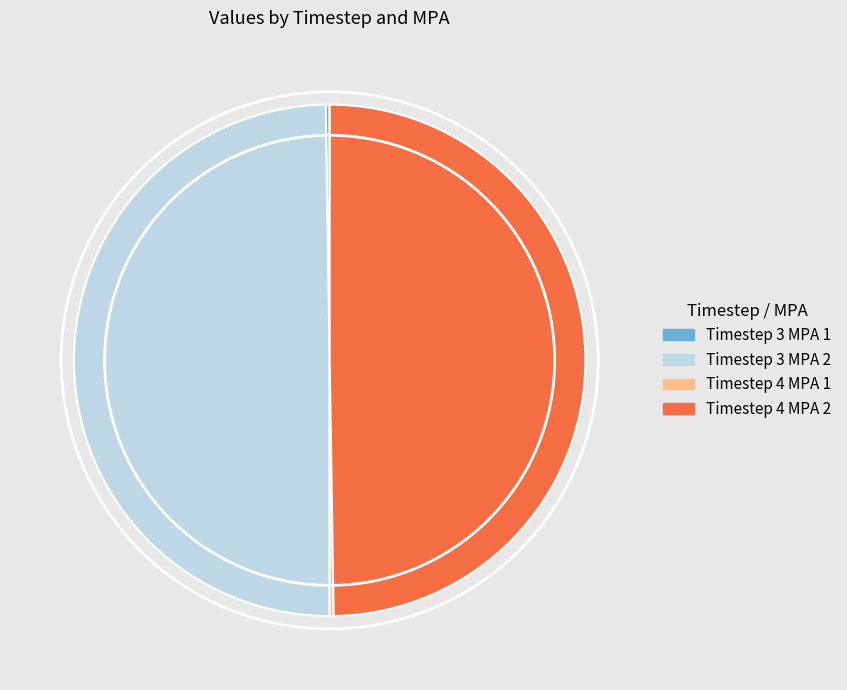

Is it true that Timestep 4 MPA 2 is 50% of the pie?

True